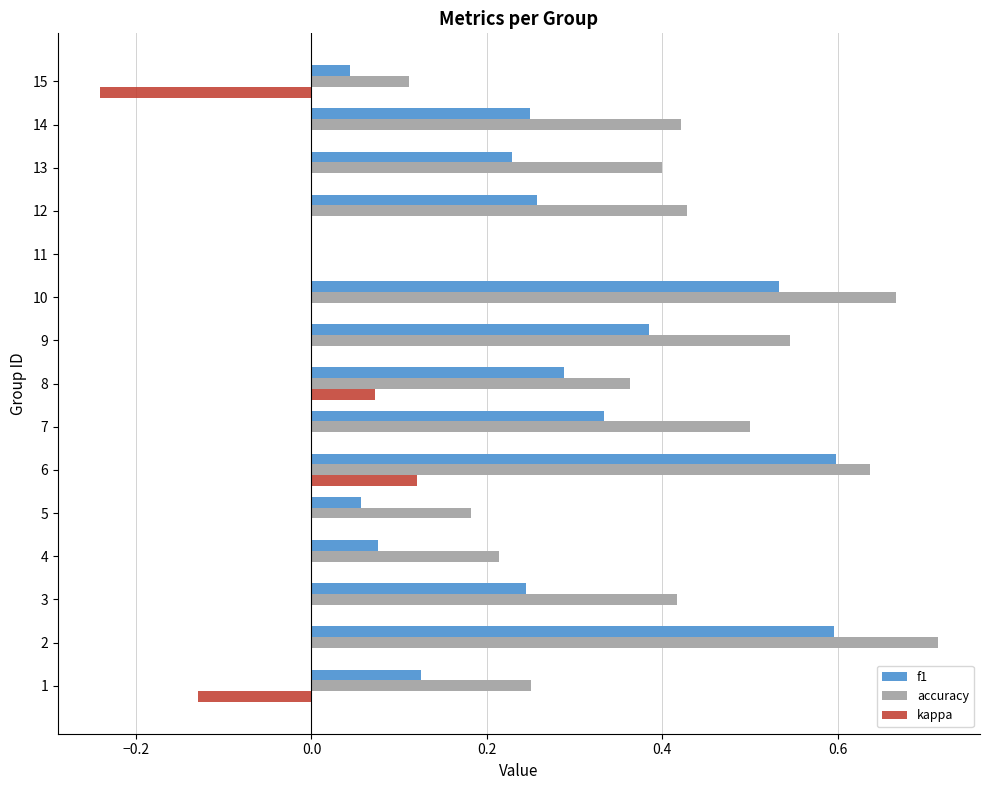

Which series changed the most between 9 and 13?

f1